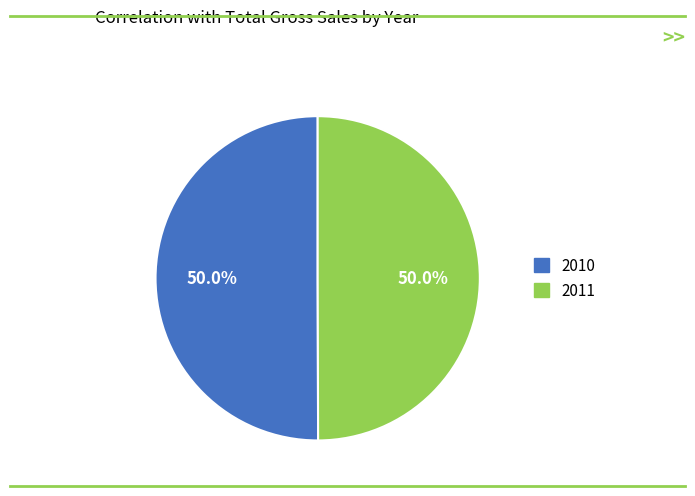

How many segments does this pie chart have?

2